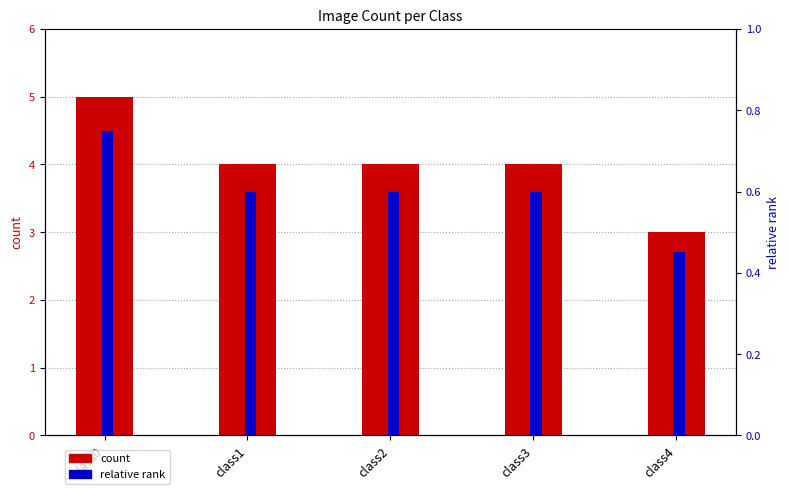

At which category is the sum across all series the highest?

class0